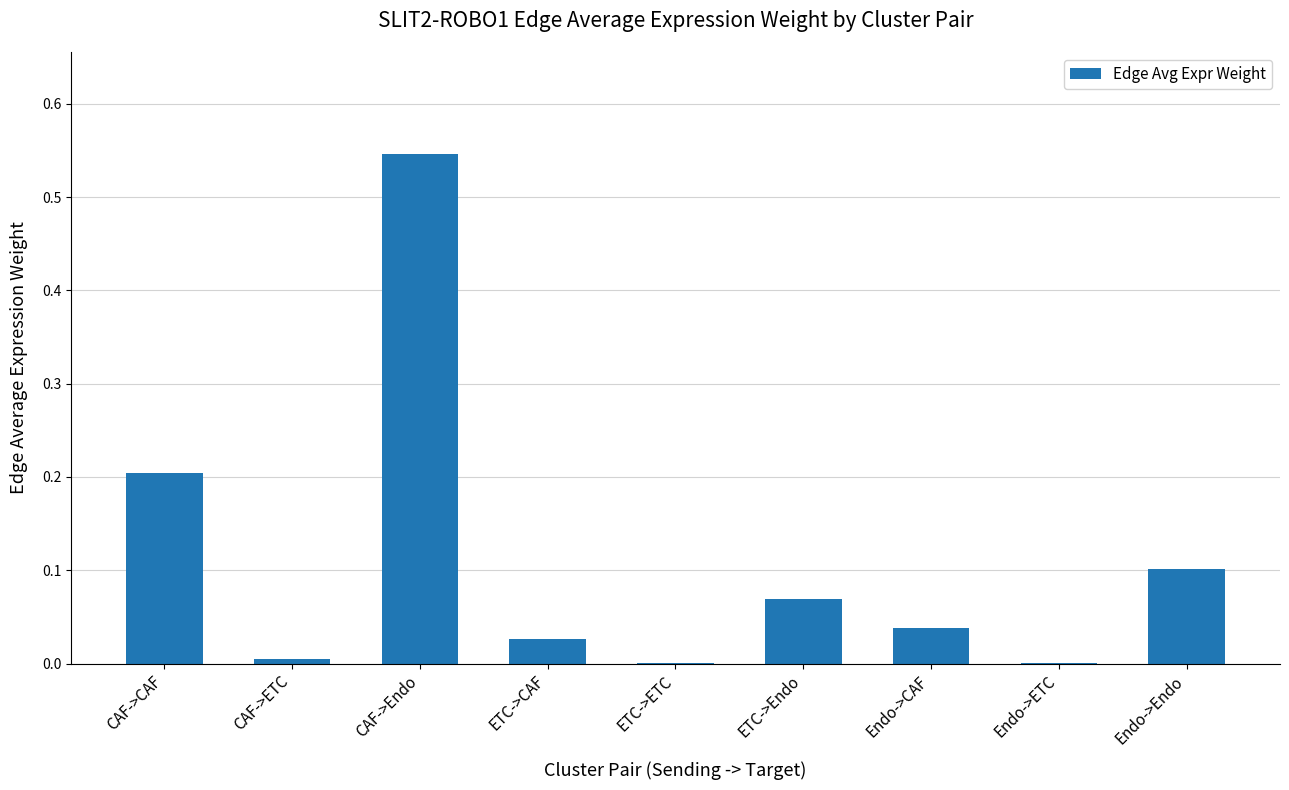

What is the sum of all values?

1.0